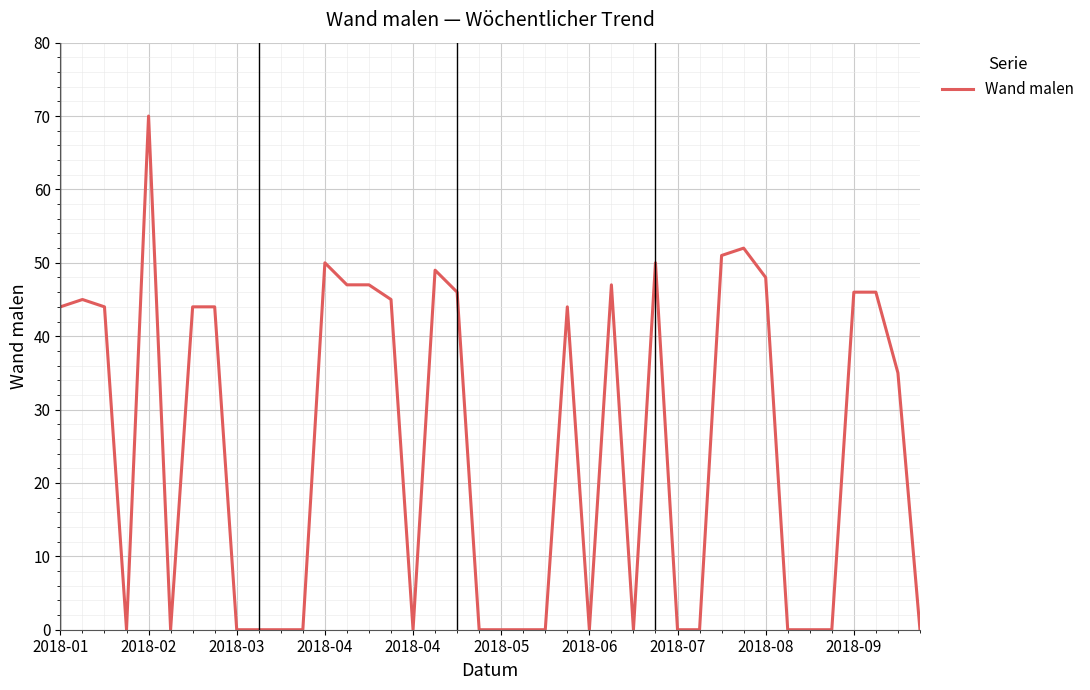

What is the greatest value displayed?

70